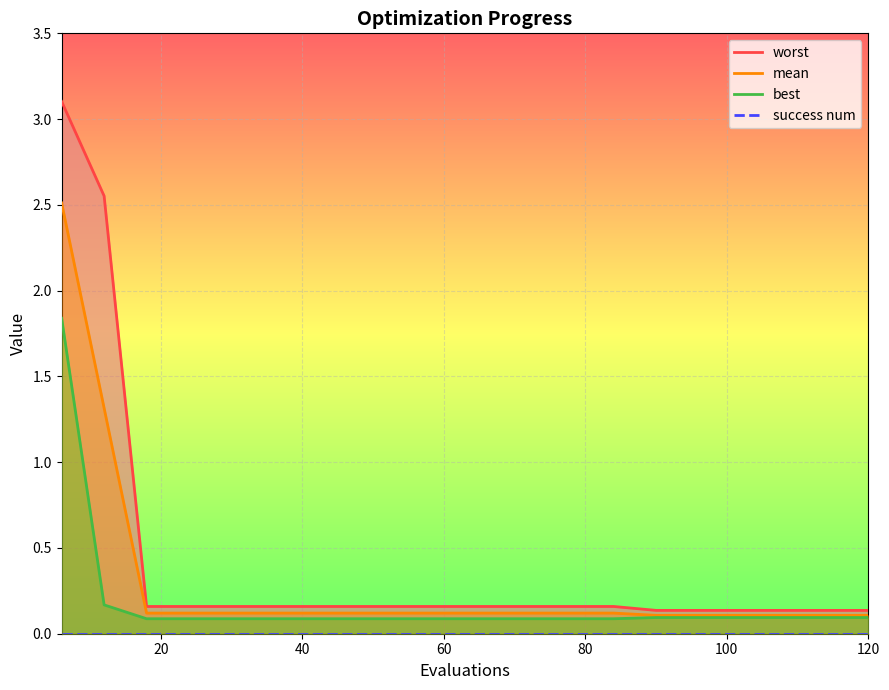

The mean series shows 0.0 at 120. True or false?

False